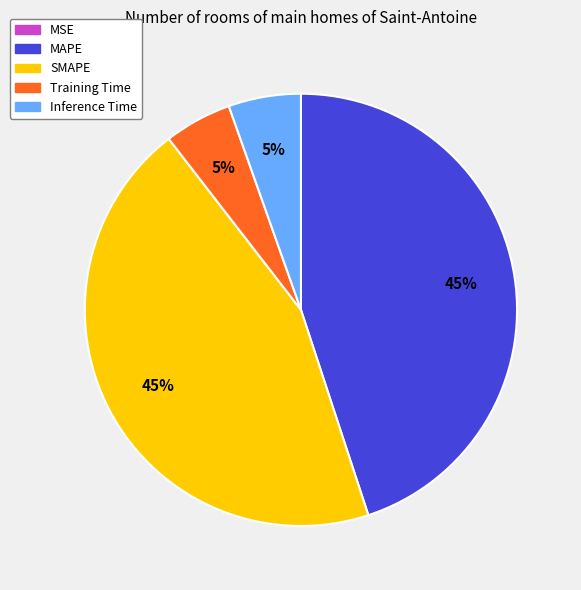

The Inference Time slice represents 15% of the pie. True or false?

False